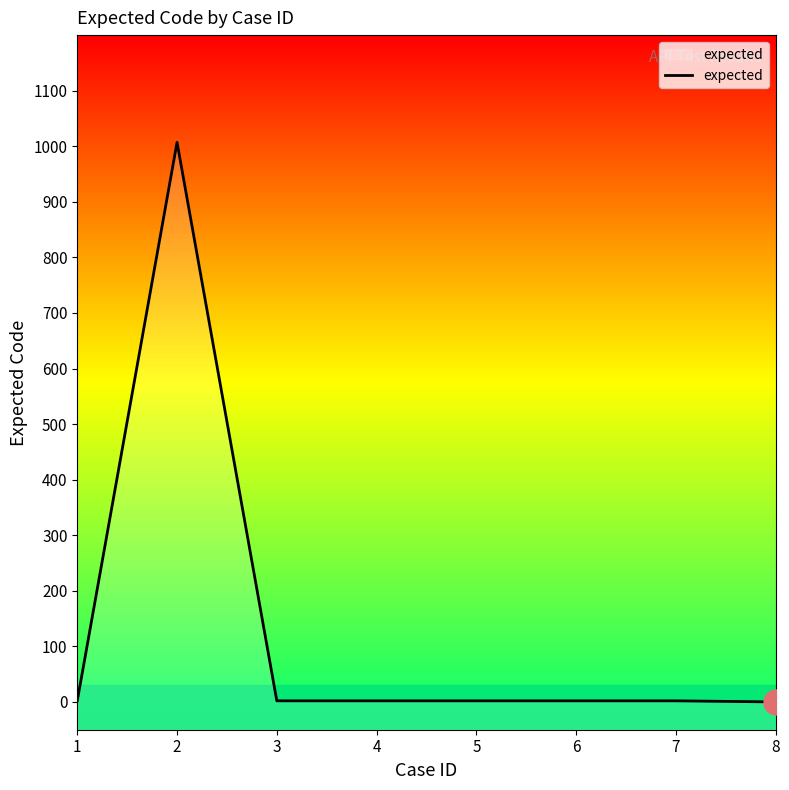

Which has a higher value, 5 or 6?

5